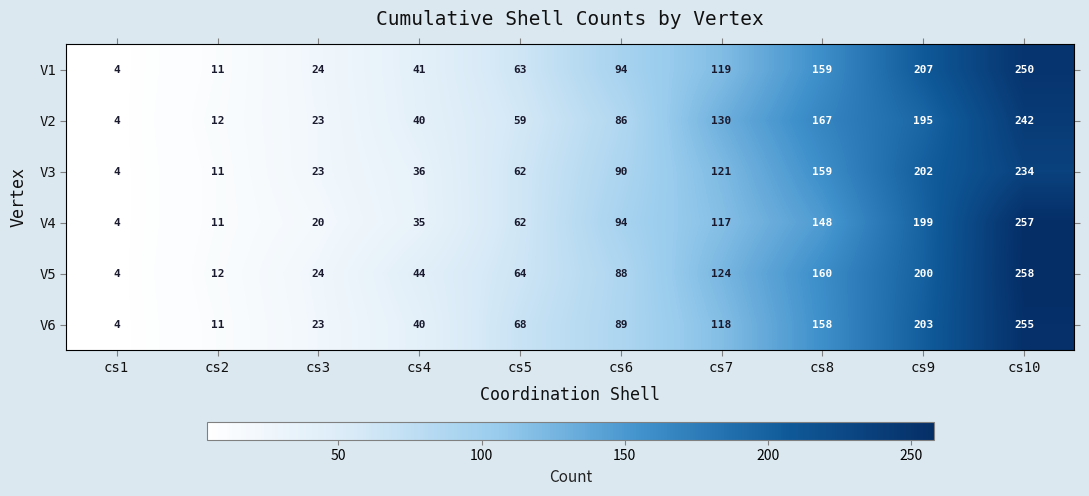

What is the spread (max minus min) of values at cs5?

9